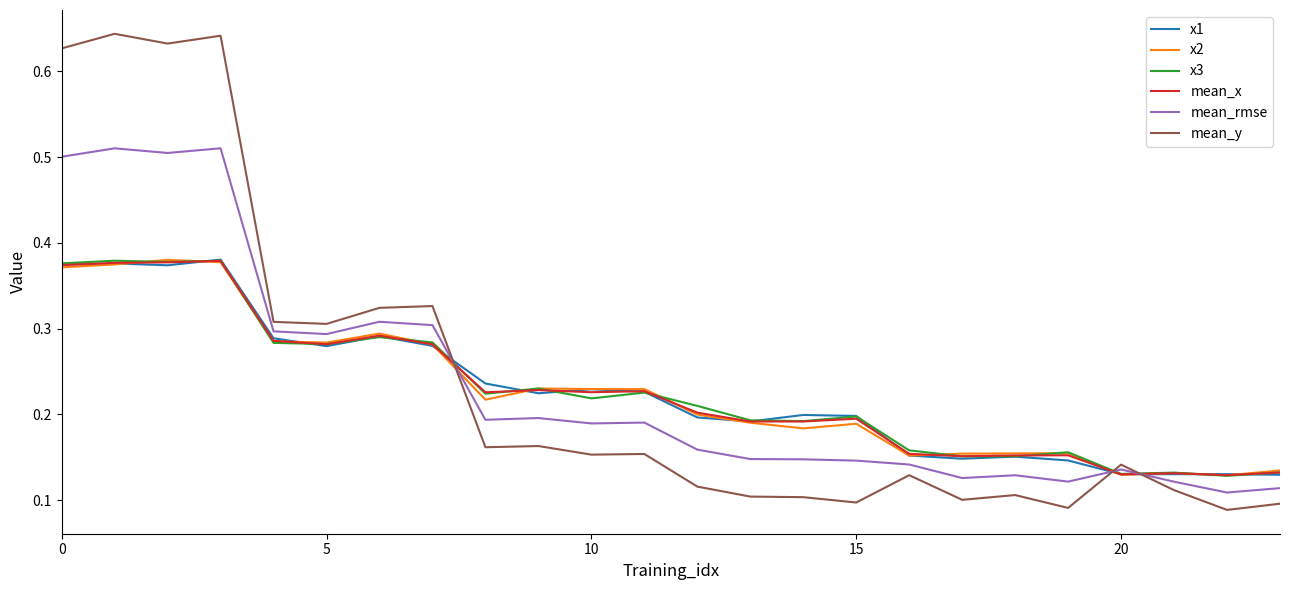

Count the number of data series in this chart.

6